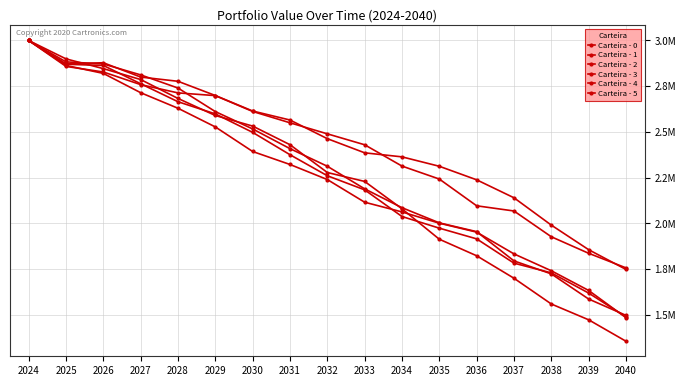

What is the difference between the maximum and minimum values in the Carteira - 3 series?

1643674.6